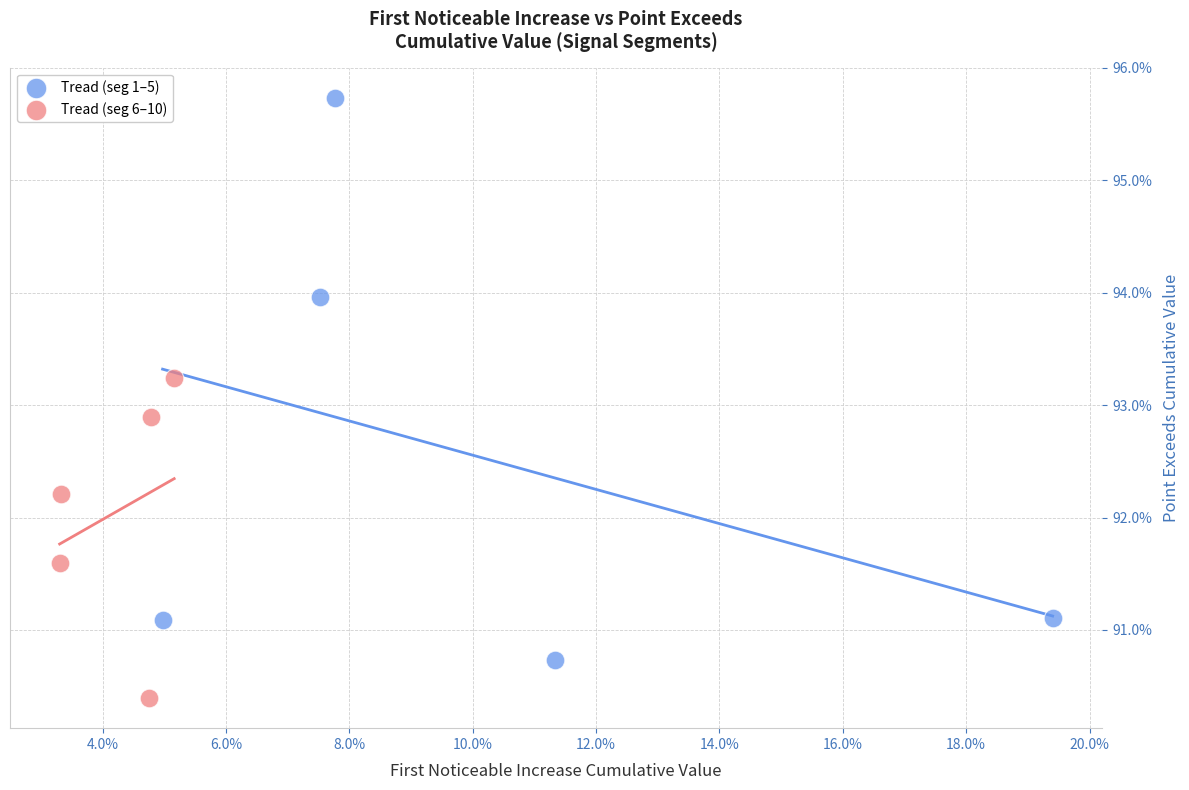

Which series reaches the maximum Y coordinate?

Tread (seg 1–5)